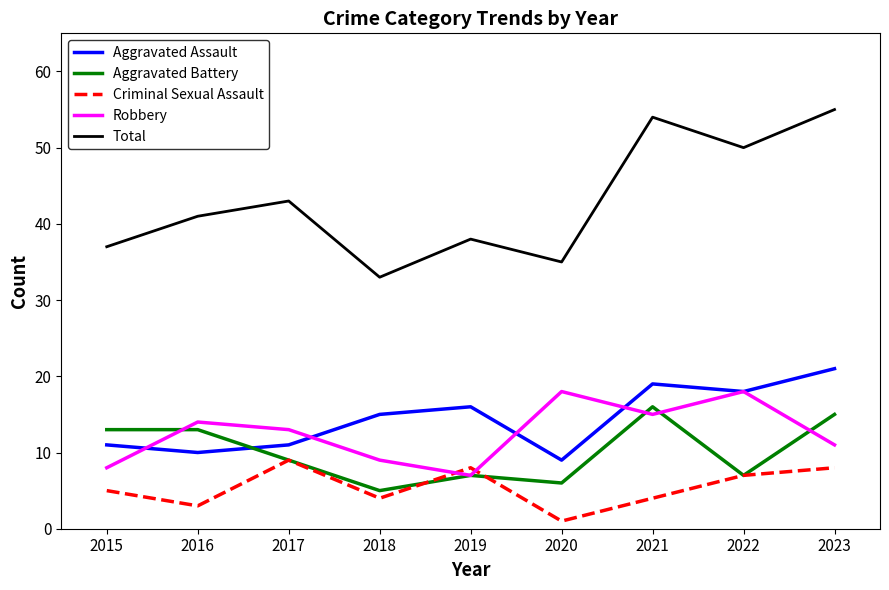

At which category does the chart reach its minimum across all series?

2020